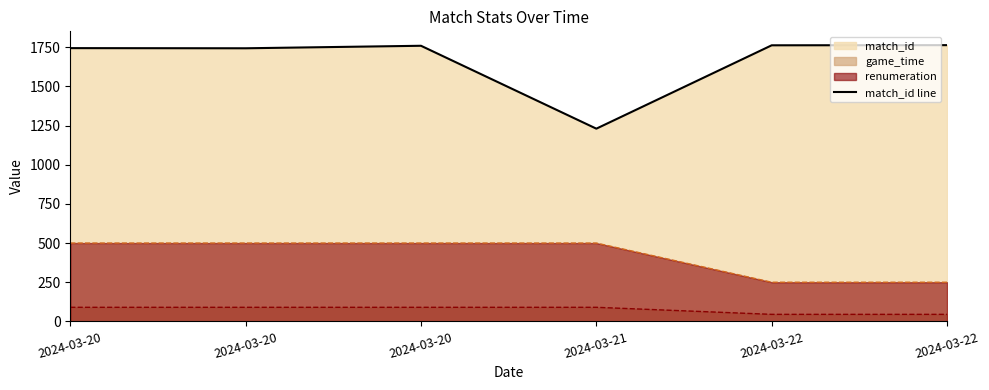

The value at 2024-03-21 is 804. True or false?

False